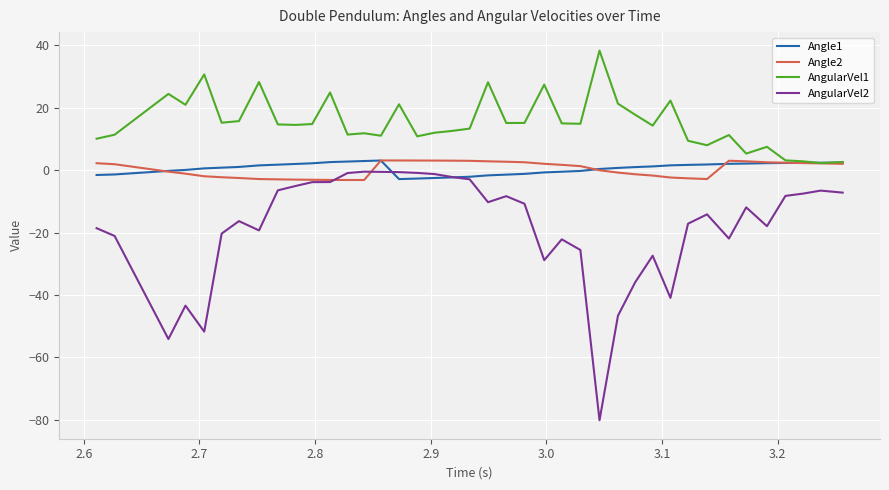

What is the greatest value displayed?

38.4